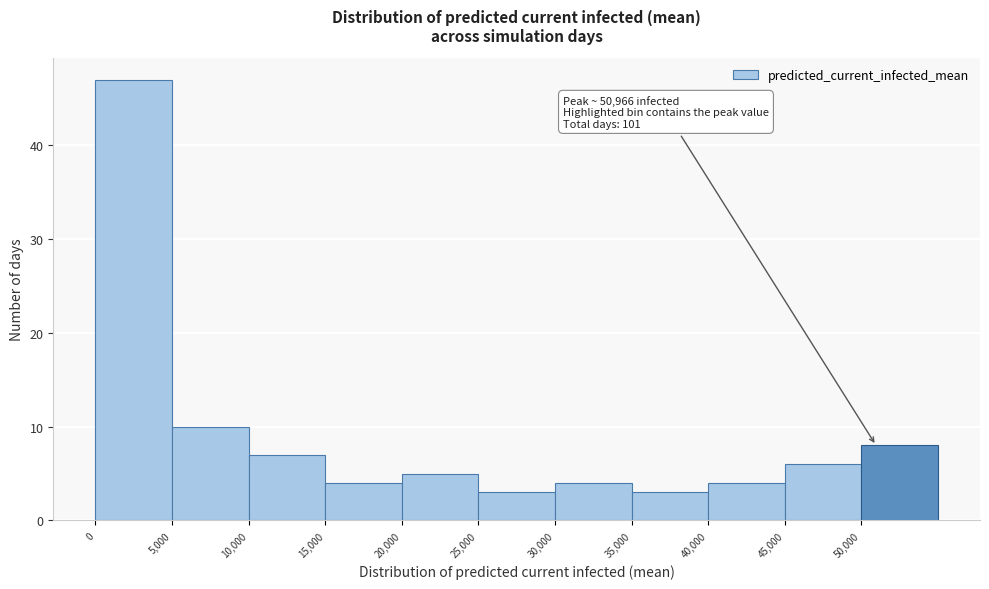

Which range on the x-axis has the tallest bar?

0 to 5000